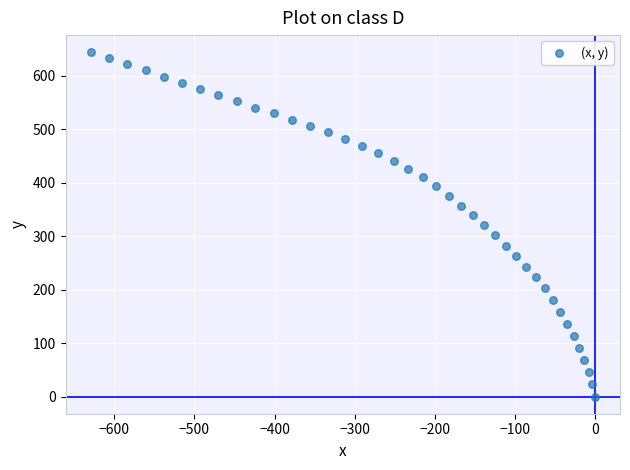

What is the range of X values (max minus min)?

629.6